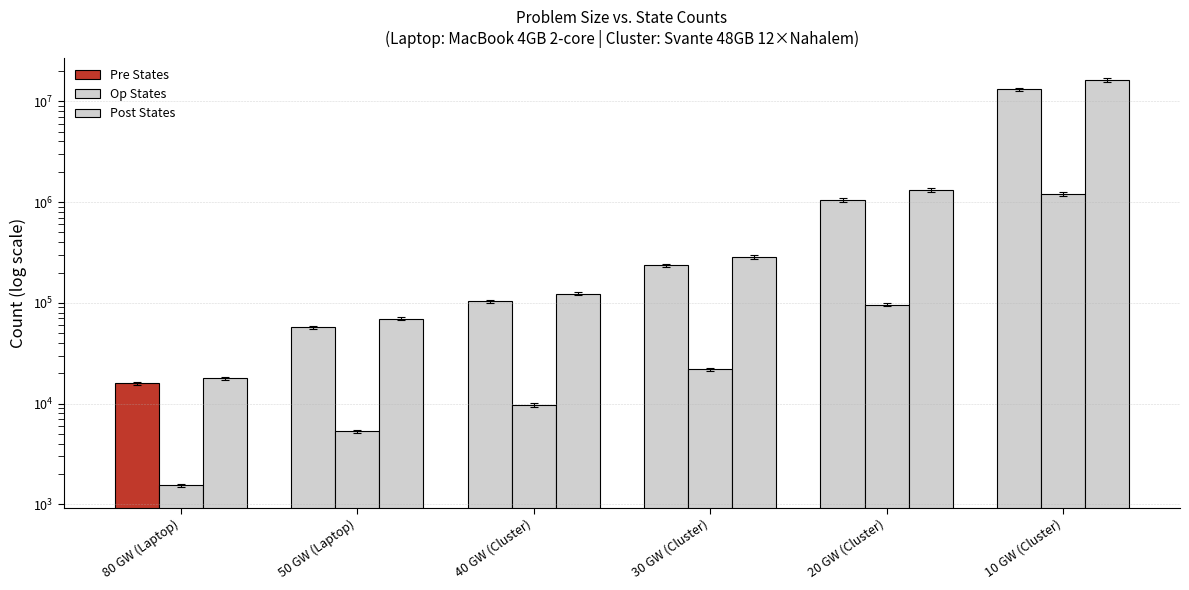

At which category is the sum across all series the highest?

10 GW (Cluster)